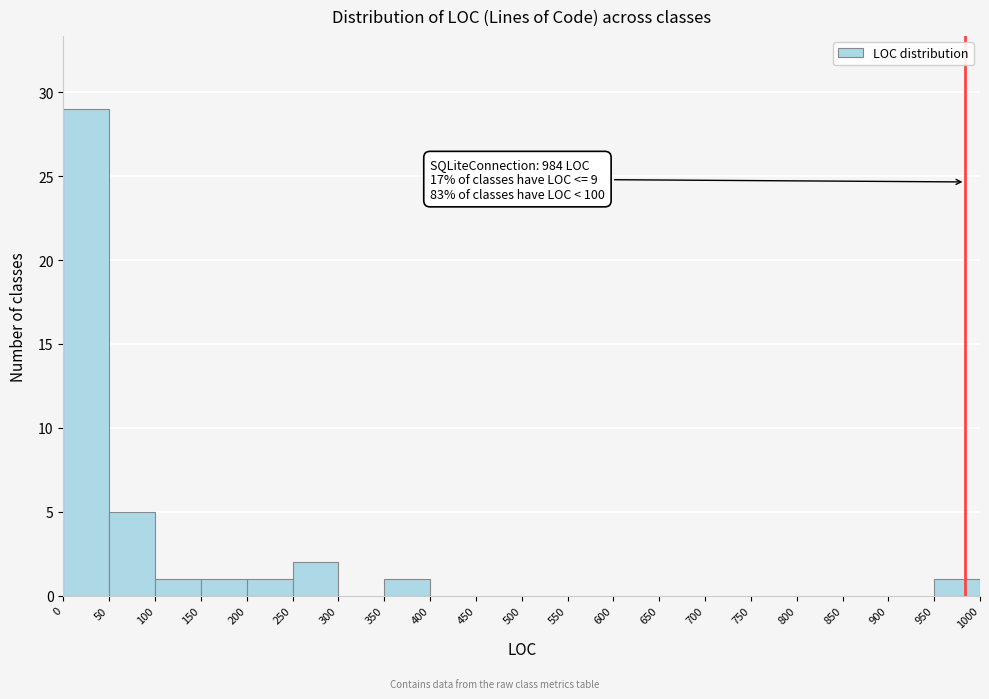

Which range on the x-axis has the tallest bar?

0 to 50